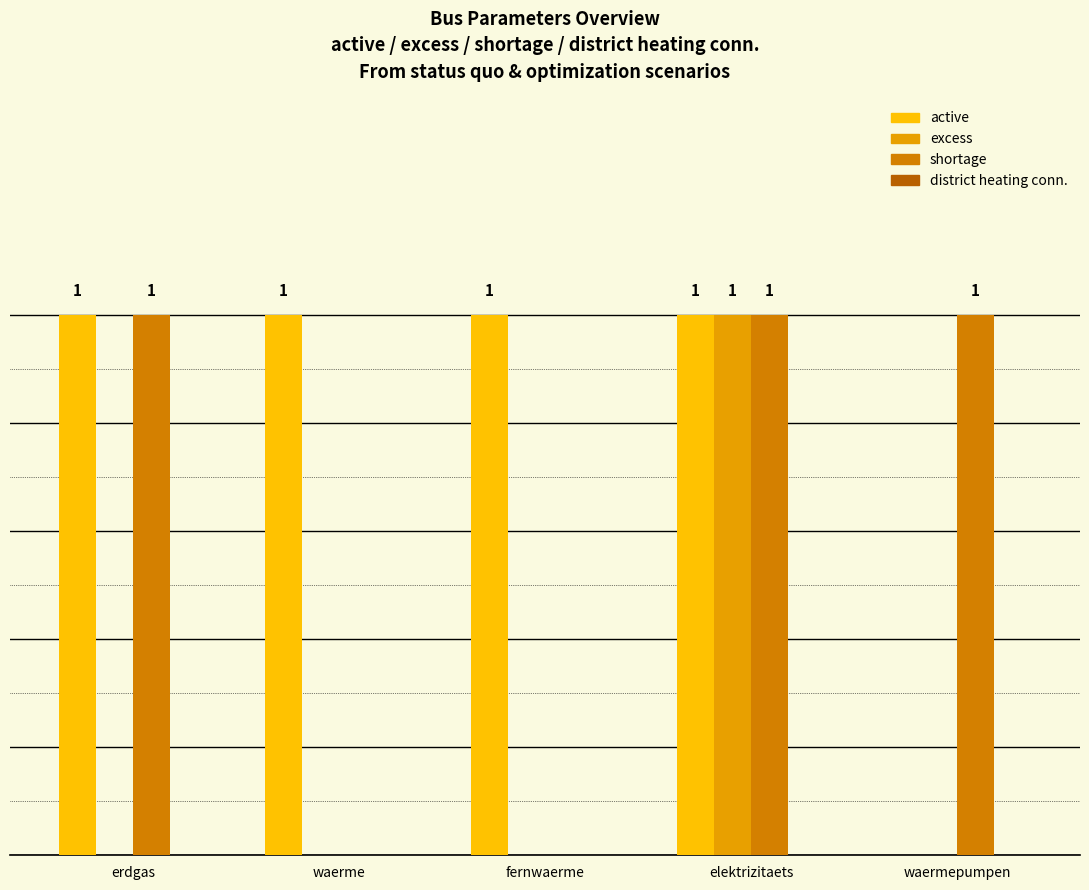

At which category is the sum across all series the highest?

elektrizitaets